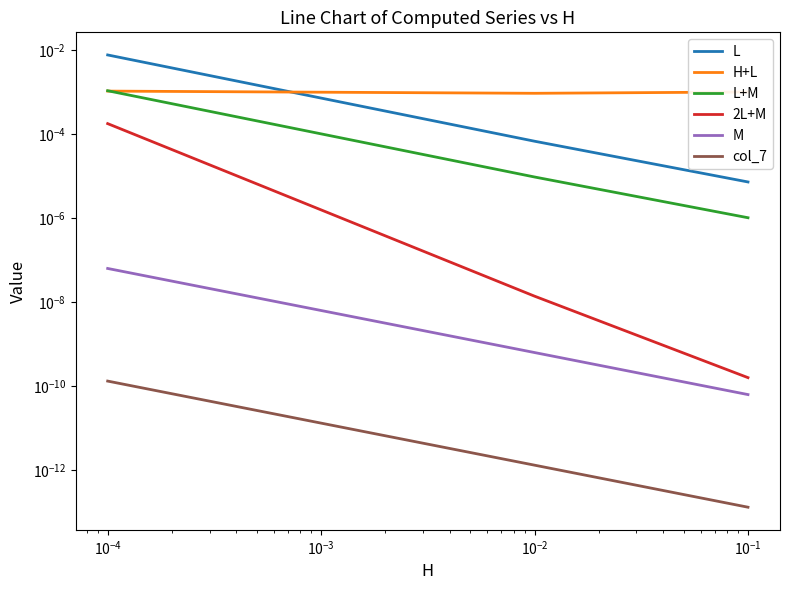

True or false: L has a value of 0.0 at $\mathdefault{10^{-6}}$.

False